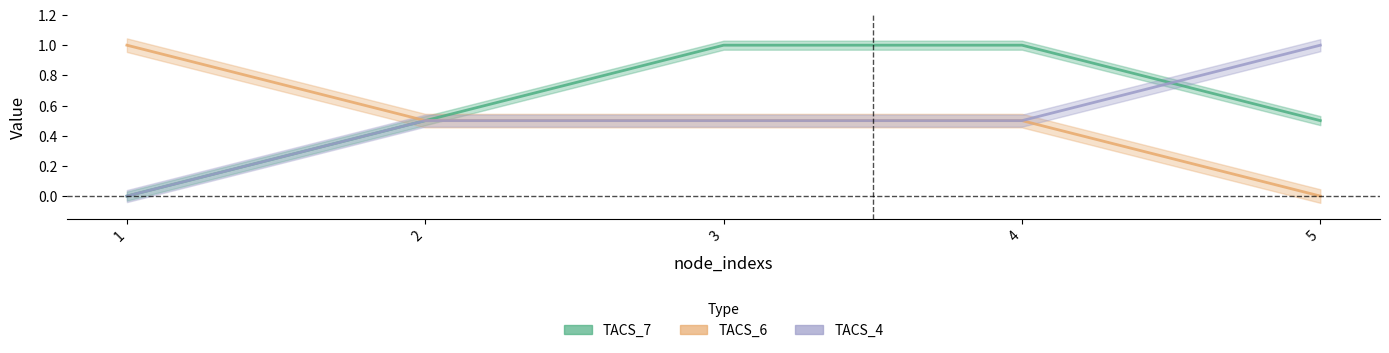

Where do TACS_7 and TACS_6 first cross each other?

1 and 2